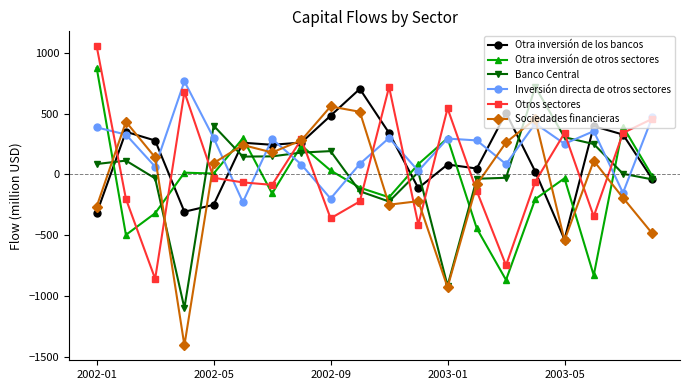

True or false: Otra inversión de los bancos has more than 0 points higher than both neighbors.

True